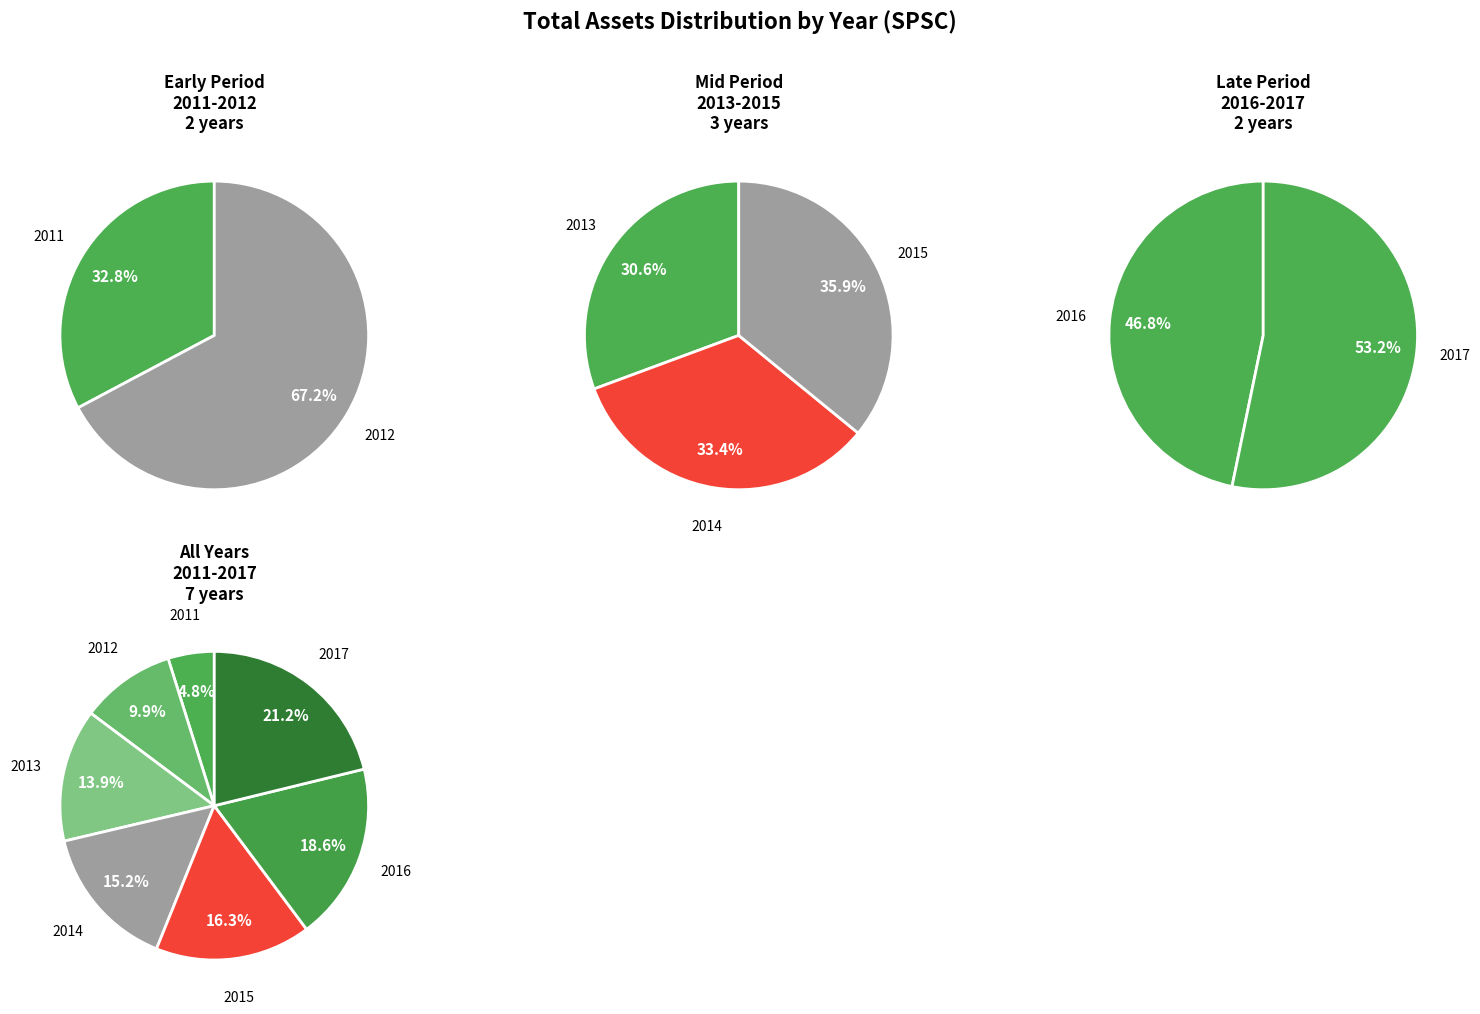

Between 2013 and 2016, which is larger?

2016